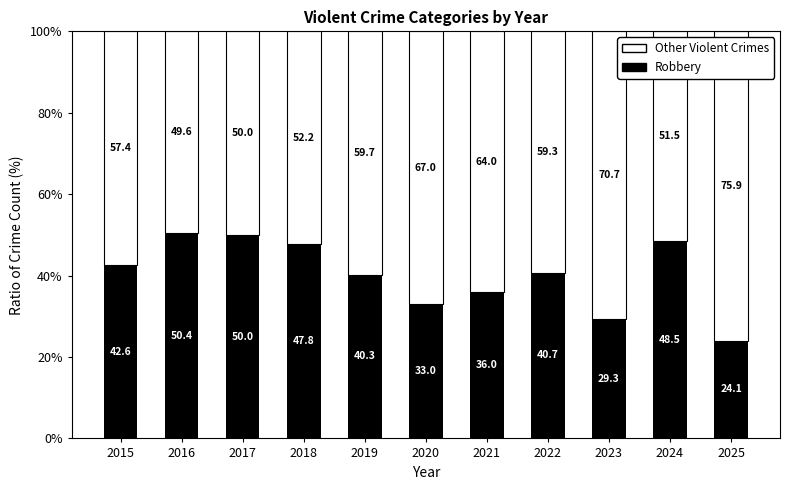

What is the total value across all series at 2016?

100.0